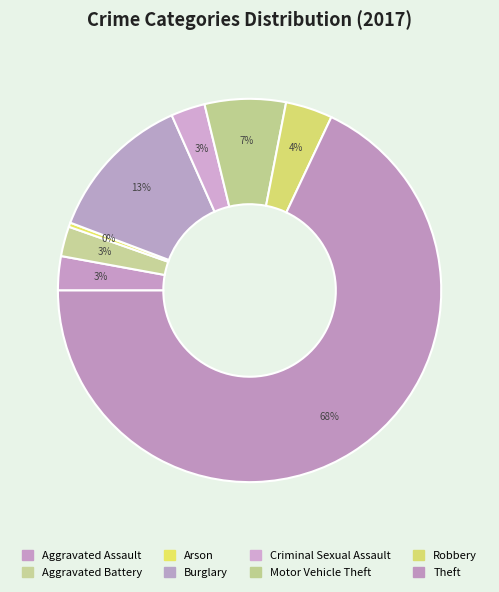

What portion of the pie excludes Aggravated Assault?

97.1%